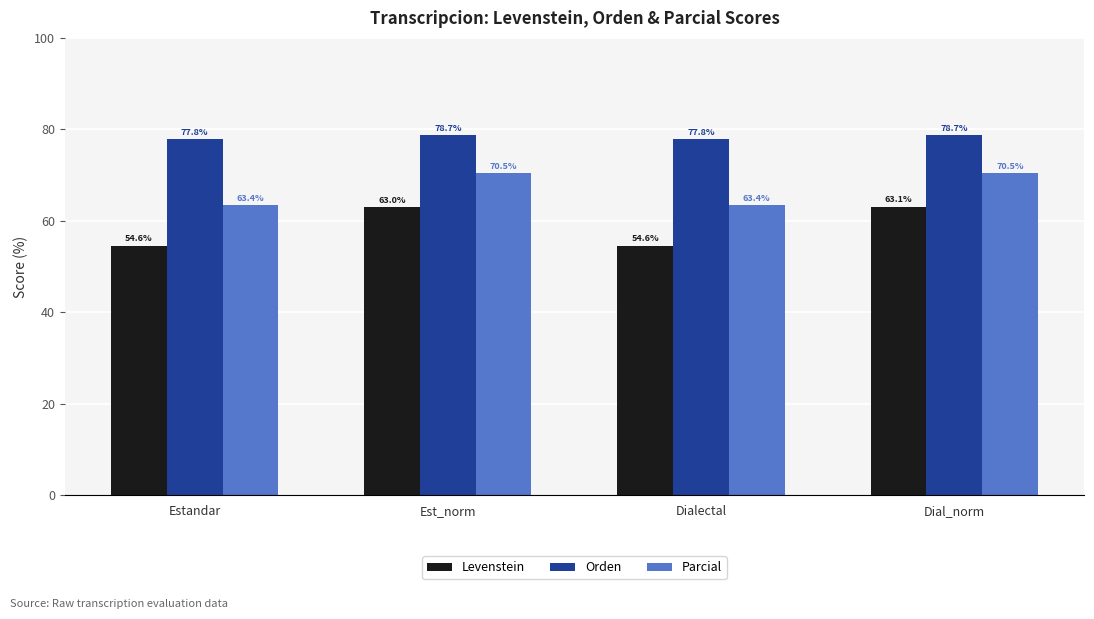

Where does the Parcial series first go above 70?

Est_norm